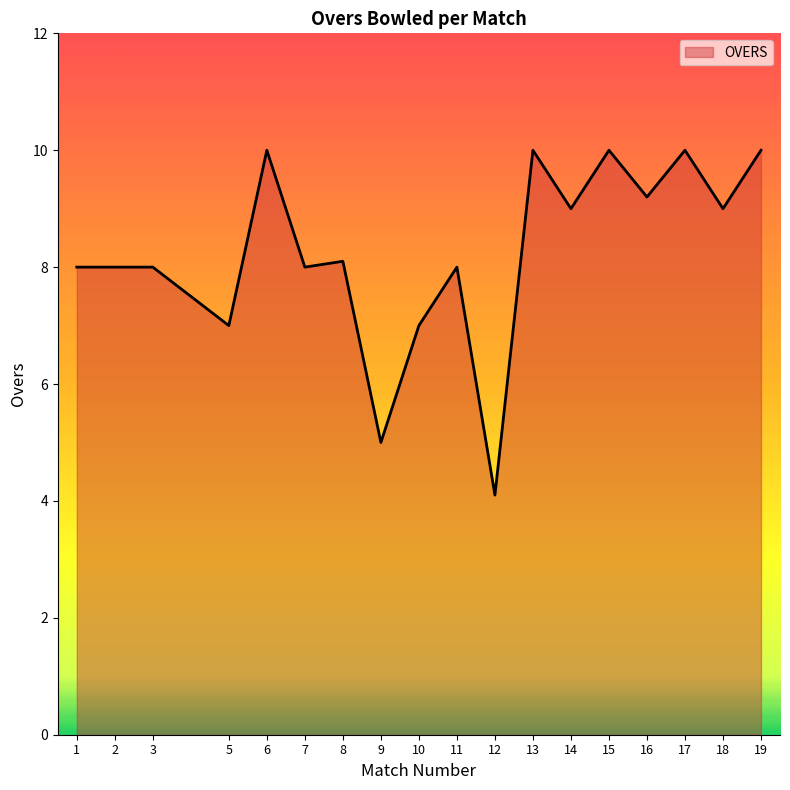

What is the approximate value at 18?

9.0